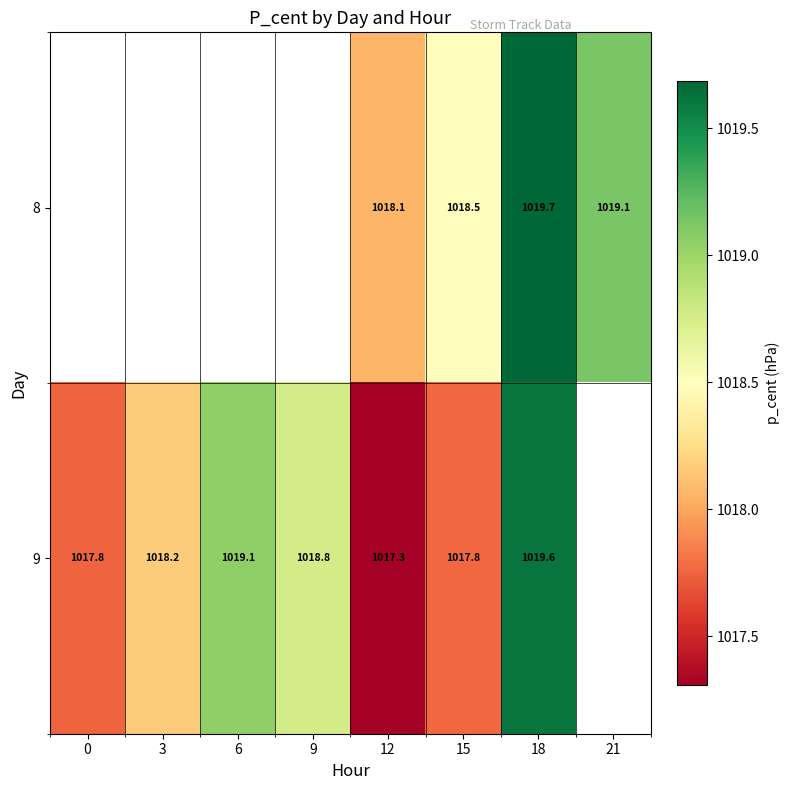

Is the value of 8 at 15 greater than the value of 9 at 6?

No